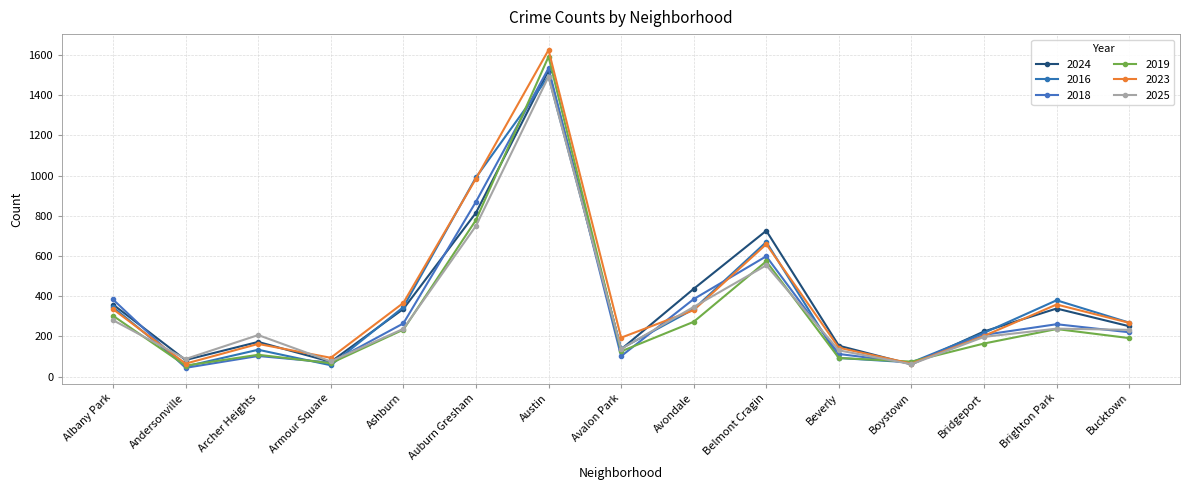

What is the label of the 14th point from the left?

Brighton Park